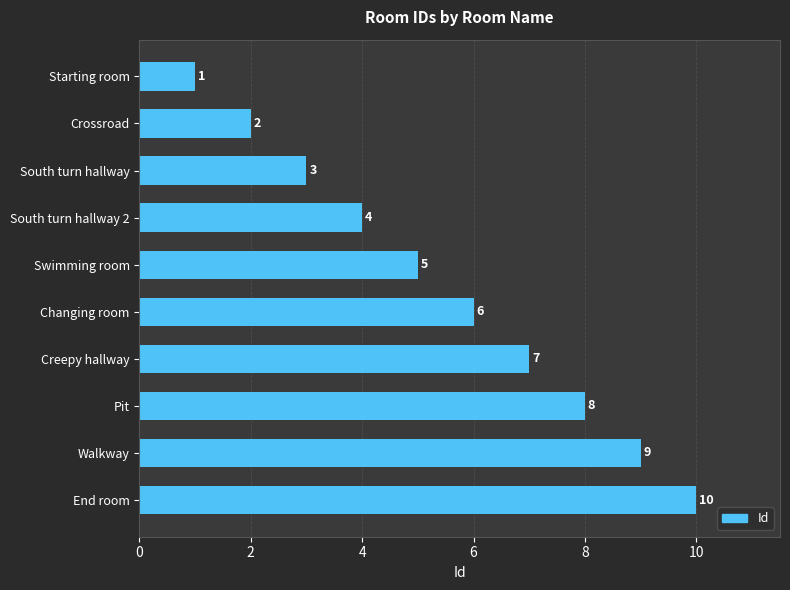

Approximately how many times larger is the value at Changing room compared to South turn hallway 2?

1.5